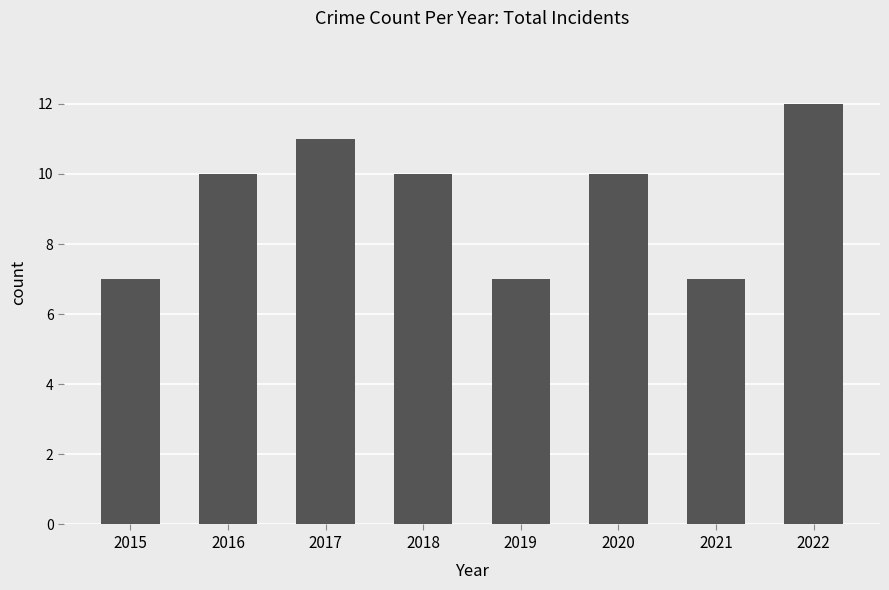

How many distinct data groups are displayed?

1